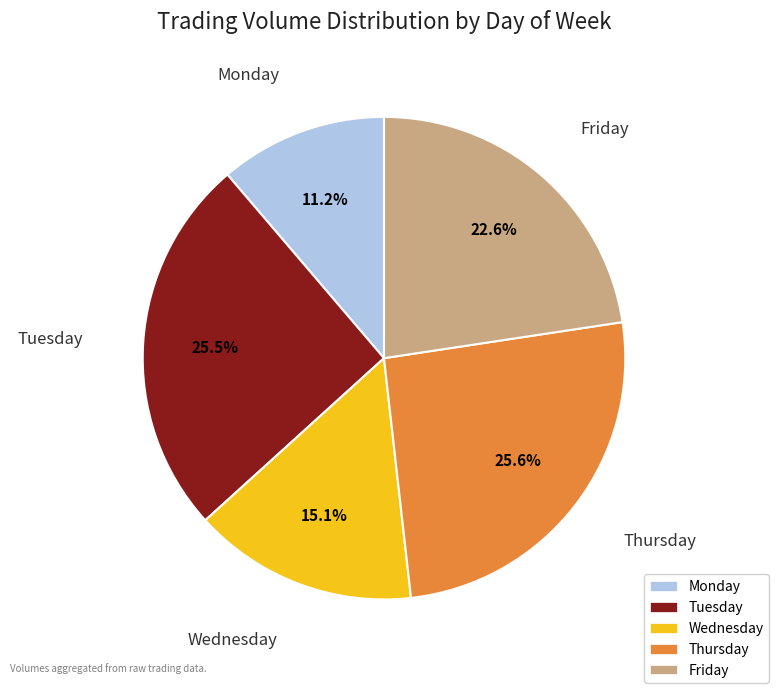

Between Wednesday and Tuesday, which is larger?

Tuesday